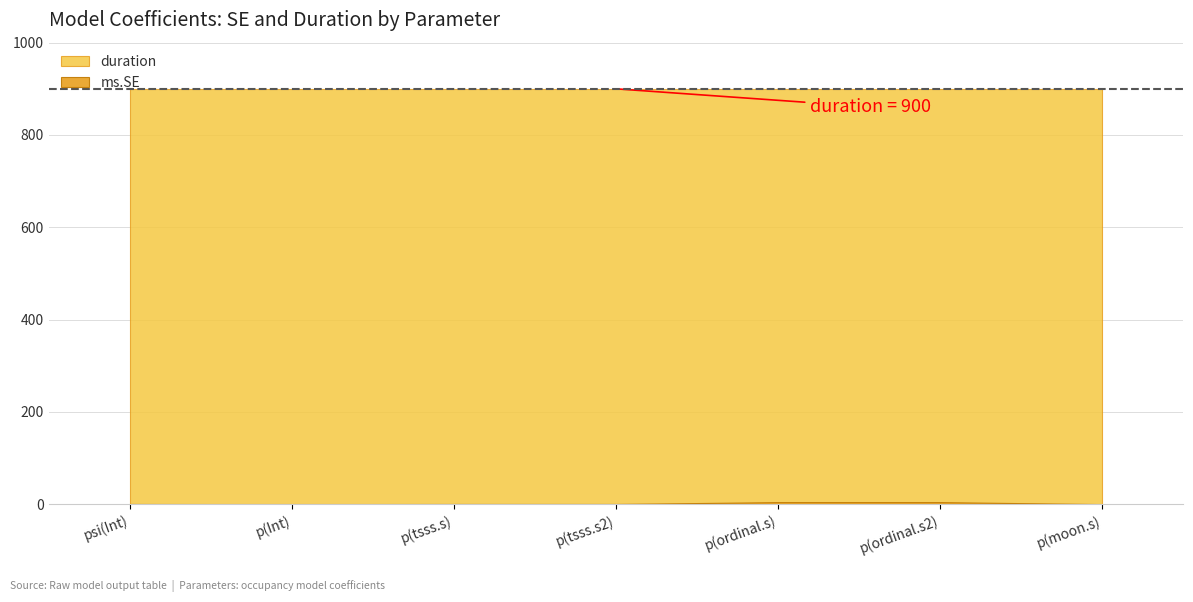

Is the value of duration at psi(Int) greater than the value of ms.SE at p(ordinal.s2)?

Yes